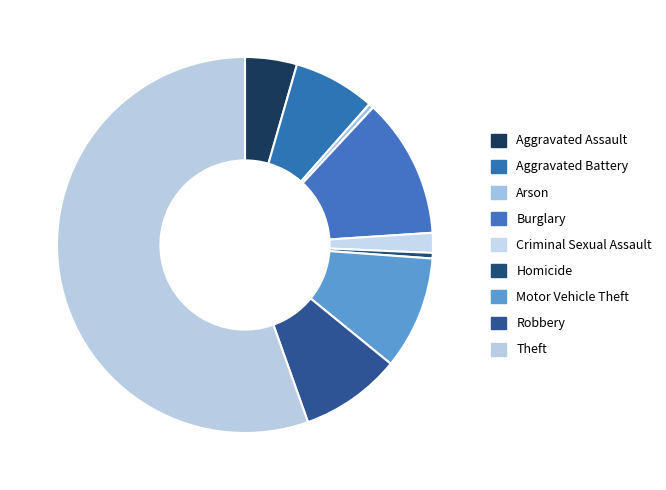

How many slices are in this pie chart?

9